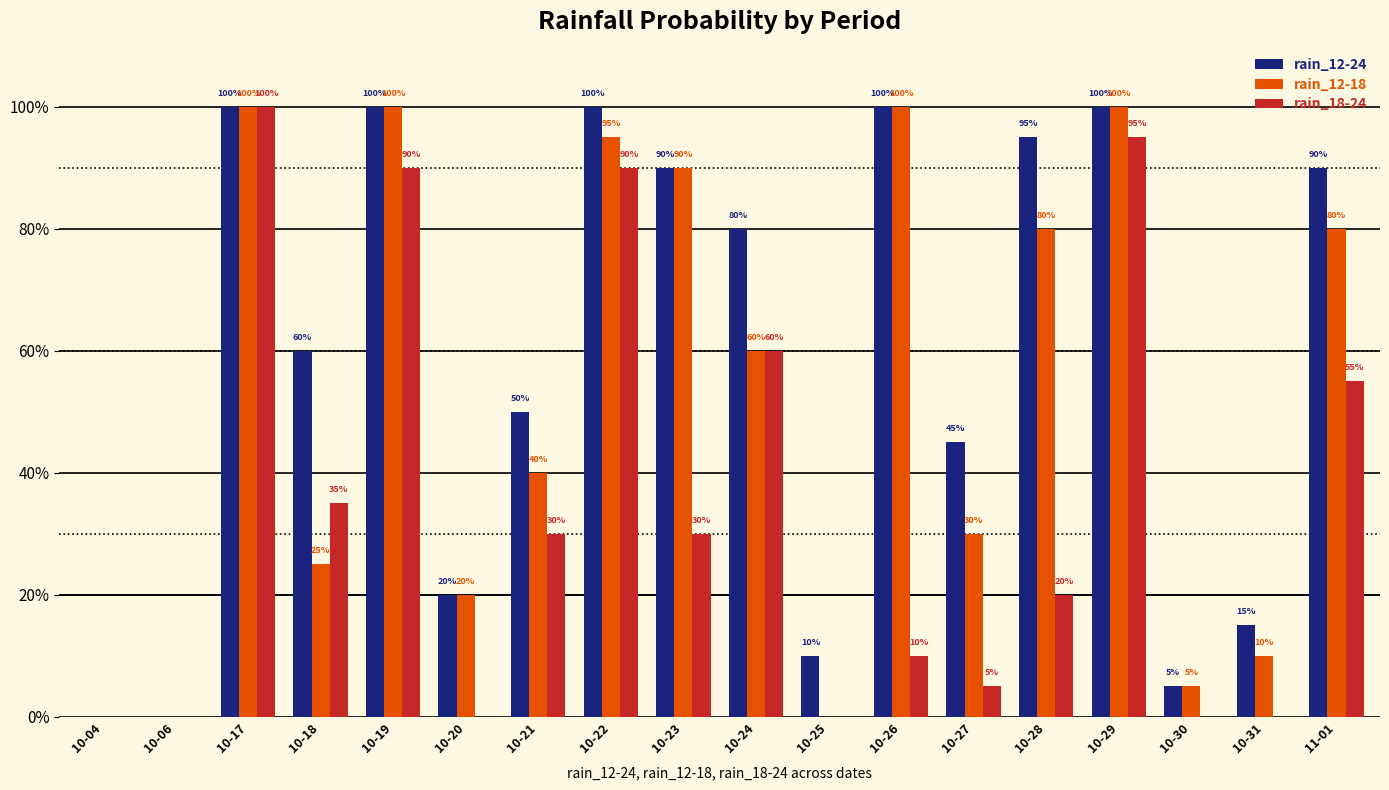

Reading left to right, extract all data points from this chart.

rain_12-24: 0	0	100	60	100	20	50	100	90	80	10	100	45	95	100	5	15	90
rain_12-18: 0	0	100	25	100	20	40	95	90	60	0	100	30	80	100	5	10	80
rain_18-24: 0	0	100	35	90	0	30	90	30	60	0	10	5	20	95	0	0	55